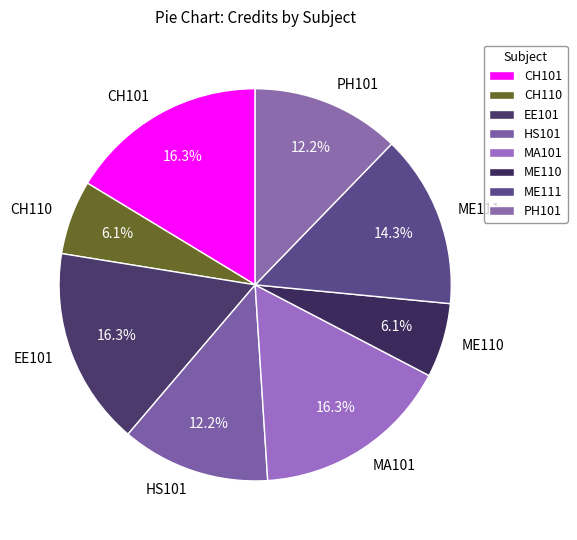

To the nearest percent, what is the difference between the EE101 and ME110 slice percentages?

10%